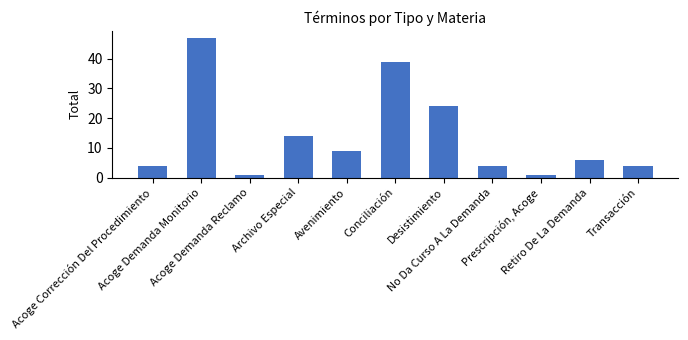

Between Acoge Demanda Monitorio and Acoge Demanda Reclamo, which is larger?

Acoge Demanda Monitorio